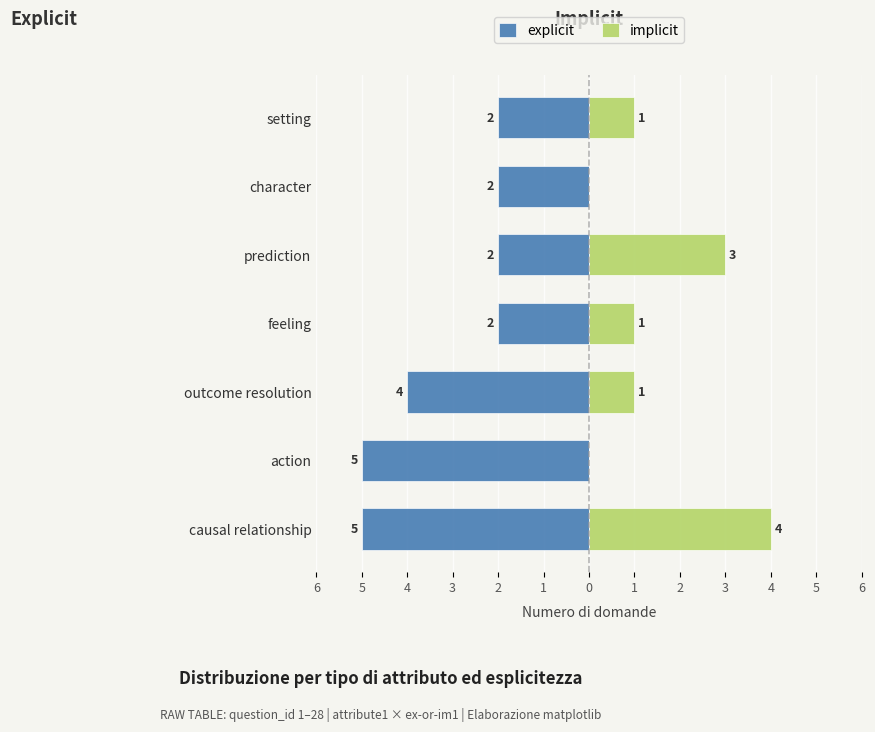

What is the difference between the maximum and minimum values in the implicit series?

4